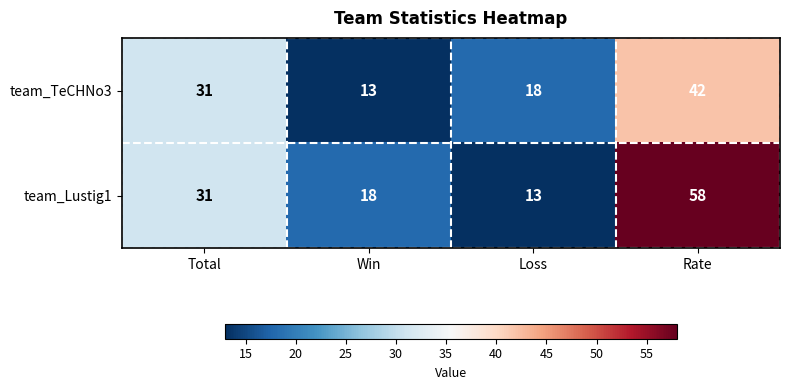

Reading left to right, list all the values displayed in this chart.

team_TeCHNo3: Total=31	Win=13	Loss=18	Rate=42
team_Lustig1: Total=31	Win=18	Loss=13	Rate=58